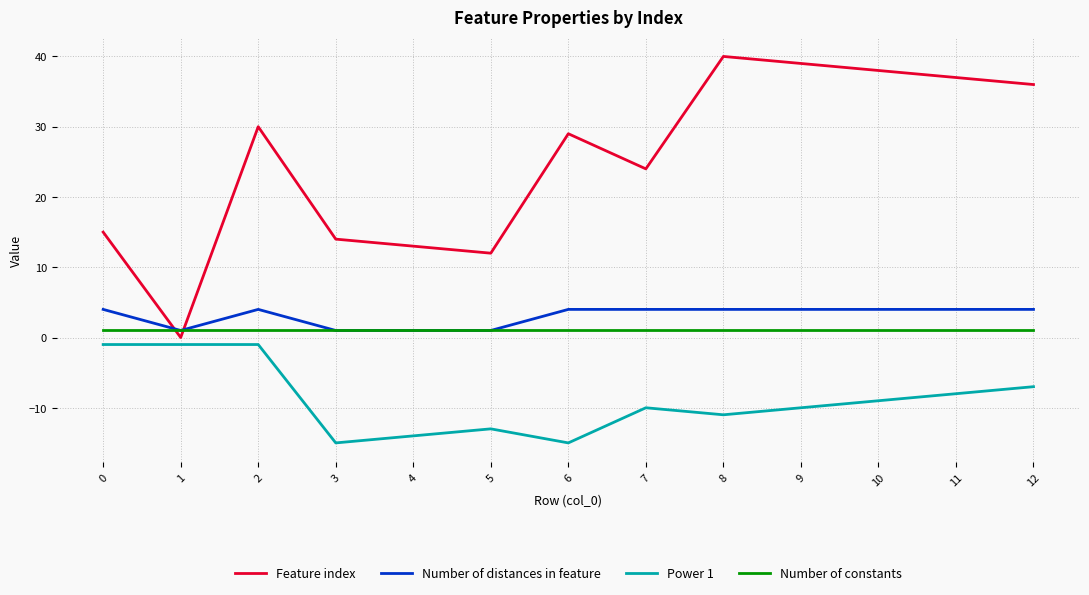

True or false: Number of distances in feature has a value of 1 at 1.

True